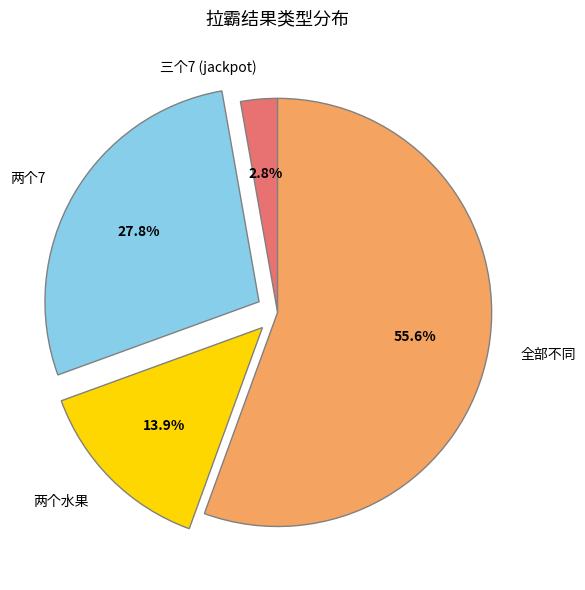

What is the total percentage of 两个水果 and 三个7 (jackpot)?

16.7%